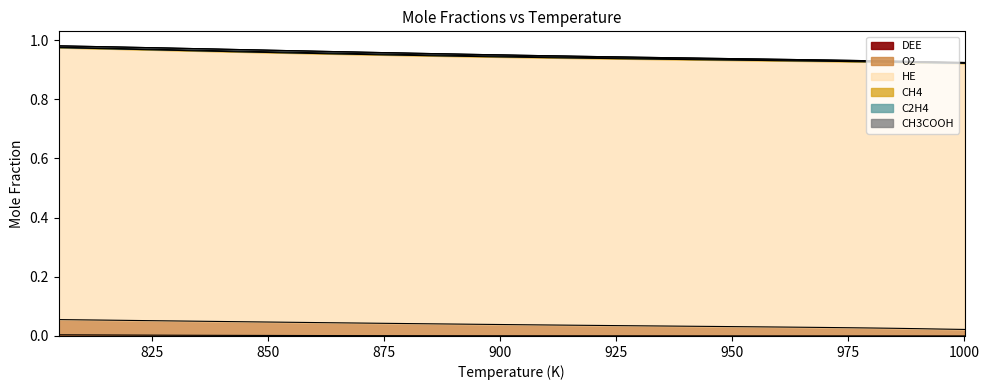

Which series changed the most between 1000 and 950?

HE